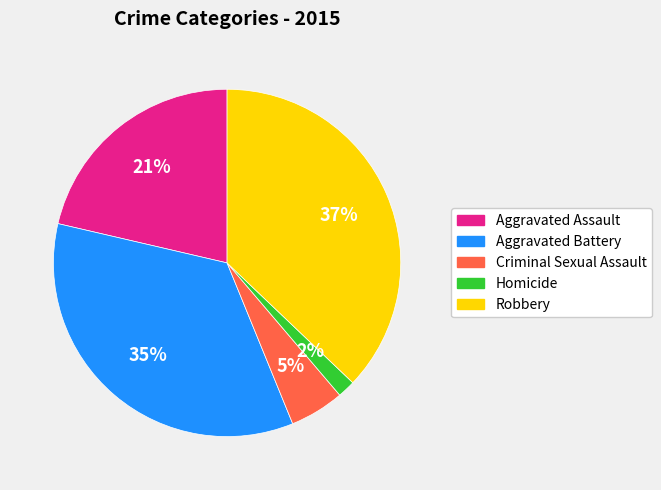

Which has a higher value, Robbery or Homicide?

Robbery